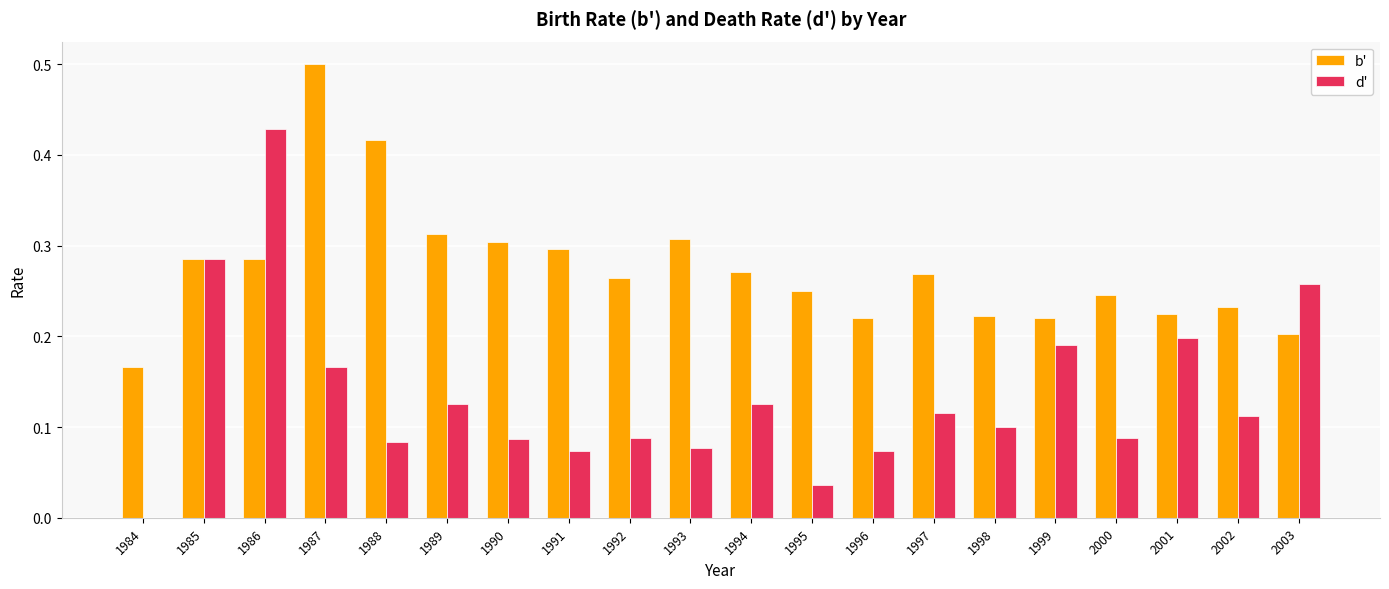

Which category has the highest value across all series?

1987